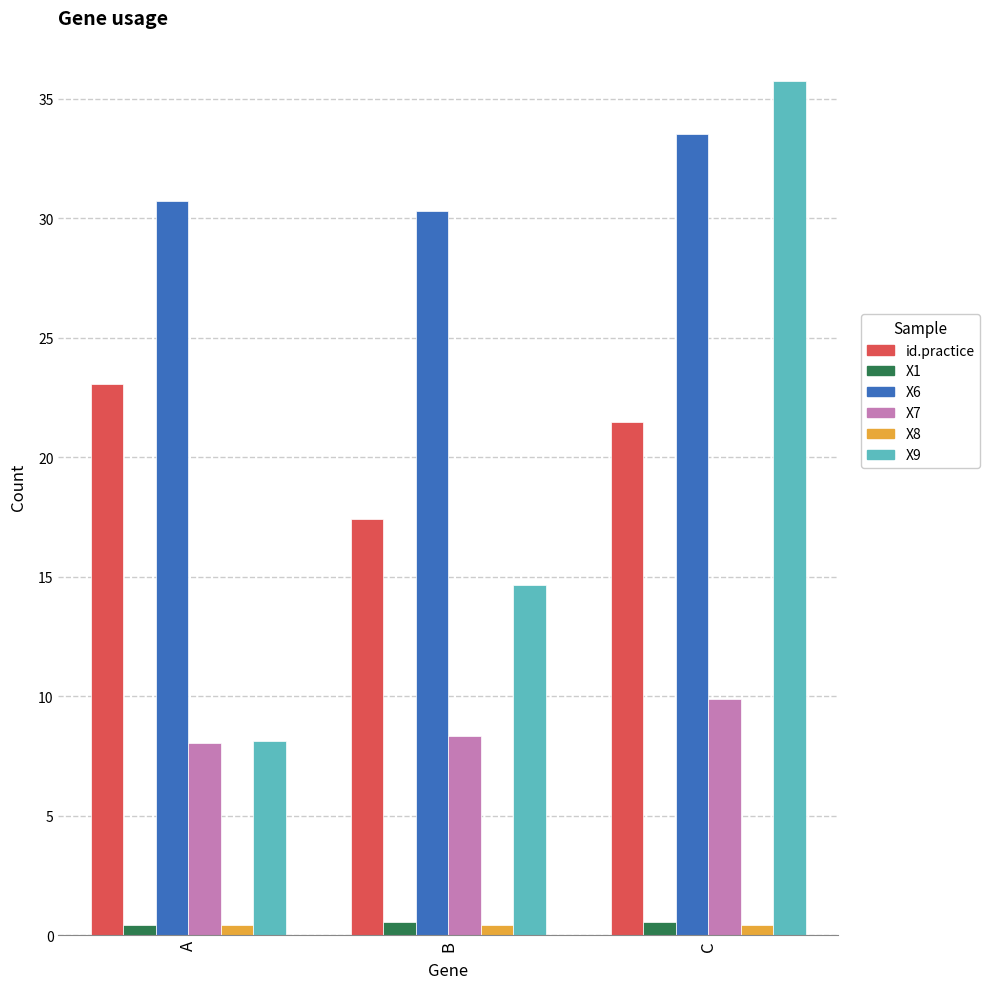

Which series has the largest range (max minus min)?

X9